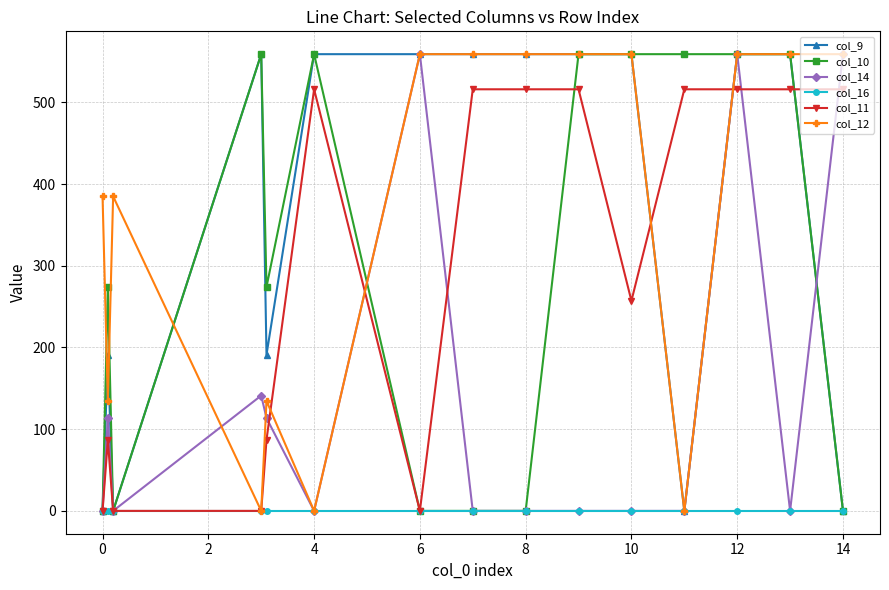

What is the difference between the maximum and minimum values in the col_11 series?

516.0